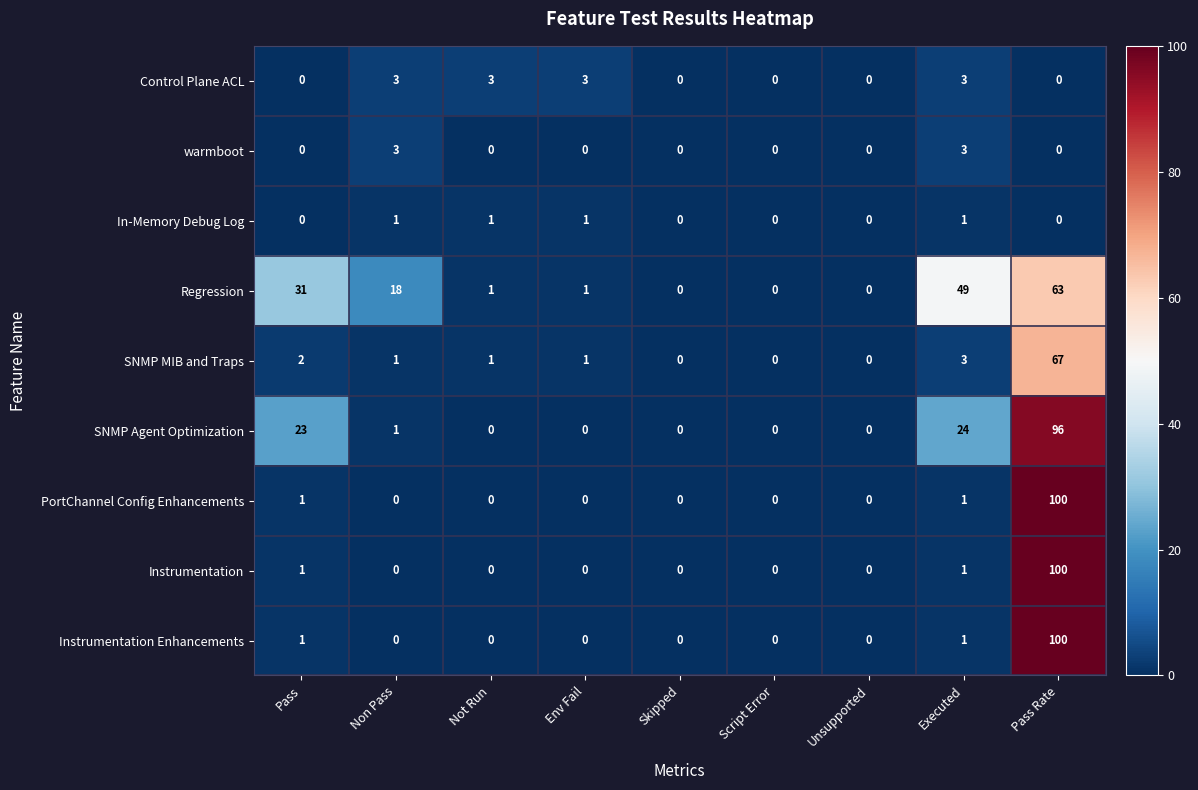

Which series changed the most between Skipped and Executed?

Regression